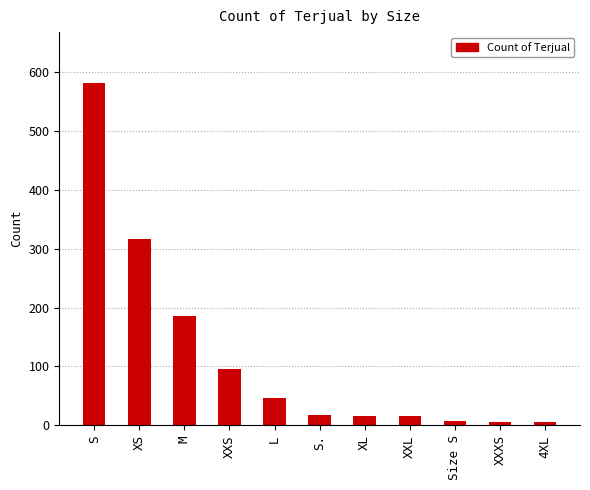

How many bars are there in total?

11